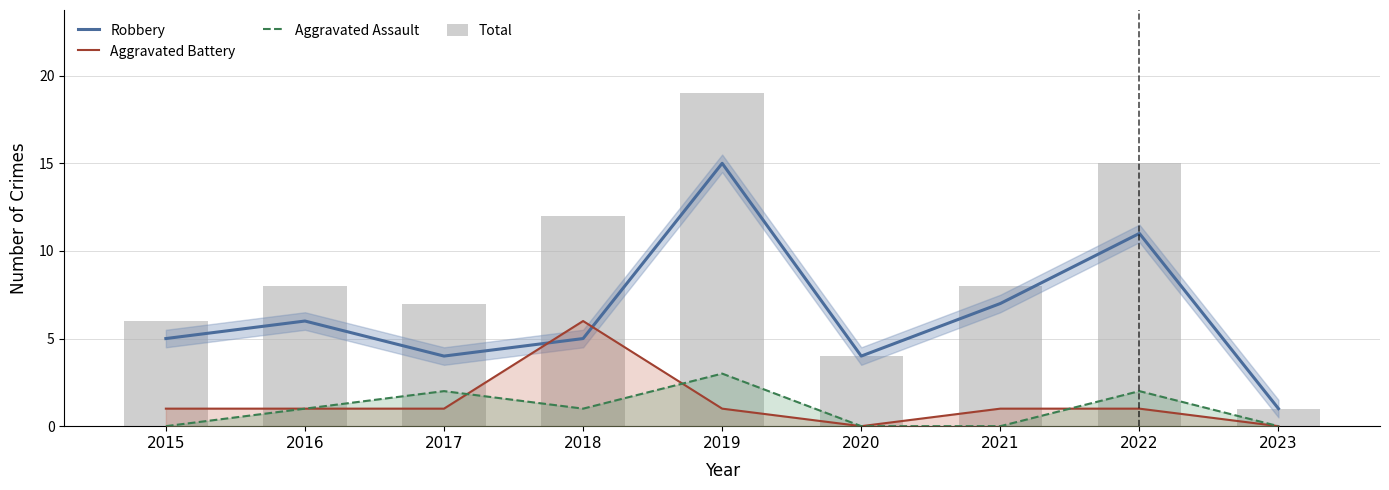

List the series in order of their peak value, lowest first.

Aggravated Assault, Aggravated Battery, Robbery, Total